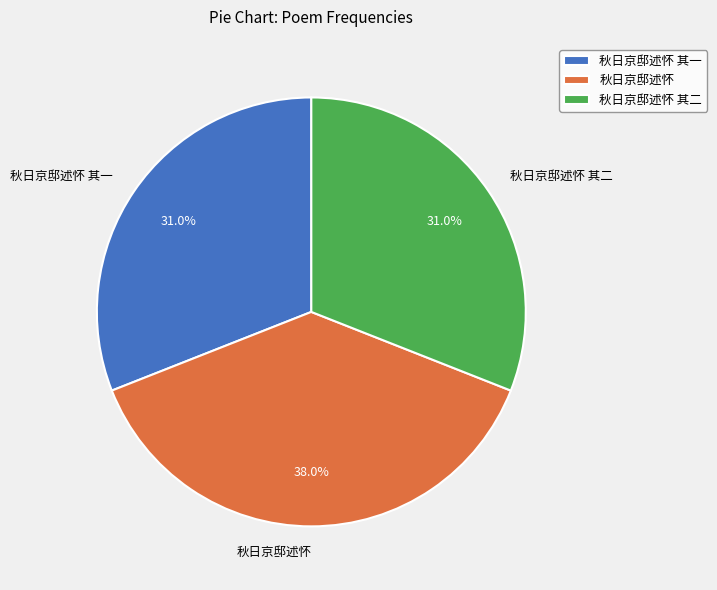

To the nearest percent, what portion does 秋日京邸述怀 其二 represent?

31%